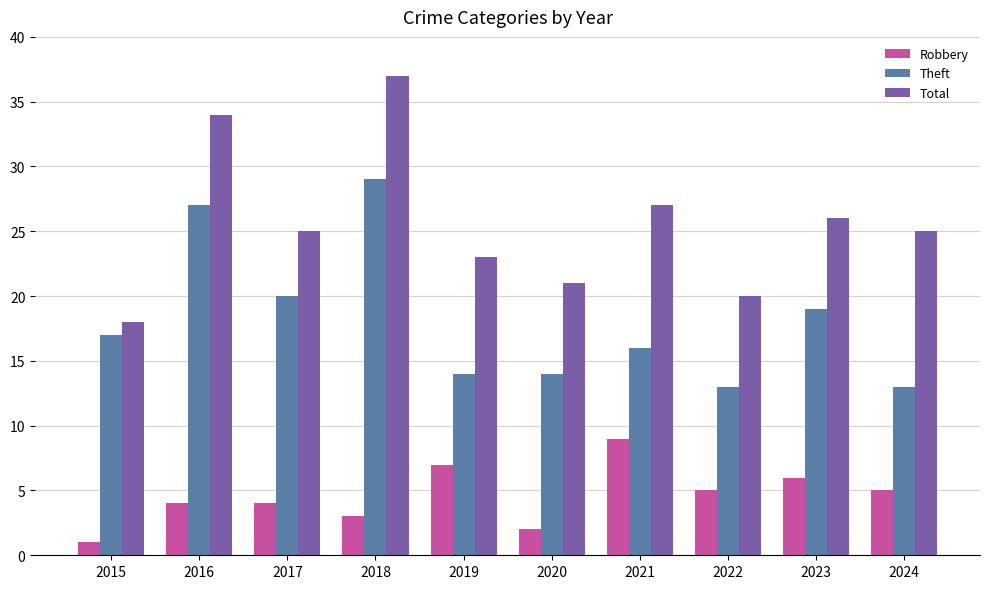

Reading left to right, extract all data points from this chart.

Robbery: 1	4	4	3	7	2	9	5	6	5
Theft: 17	27	20	29	14	14	16	13	19	13
Total: 18	34	25	37	23	21	27	20	26	25